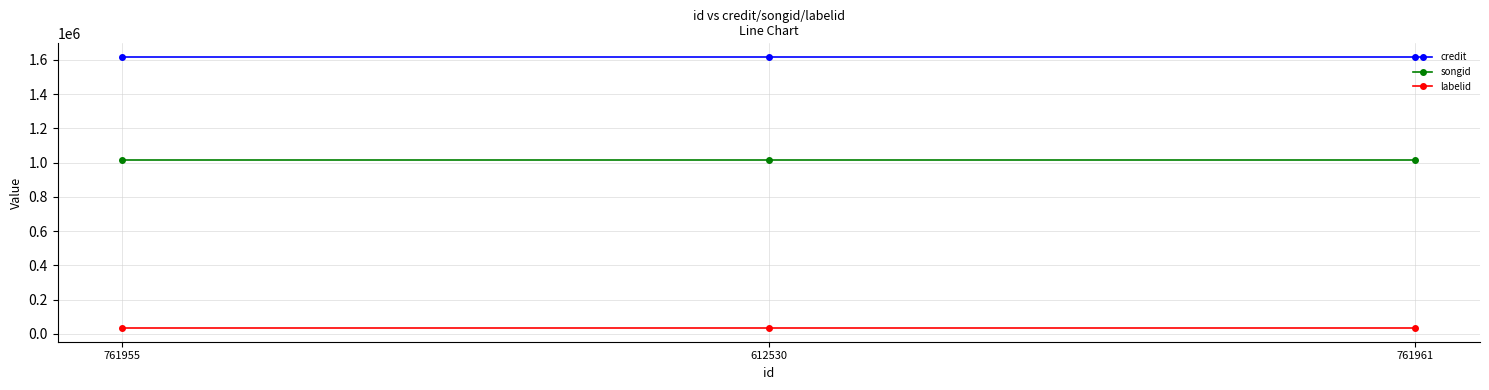

What are all the series names shown in the legend?

credit, songid, labelid